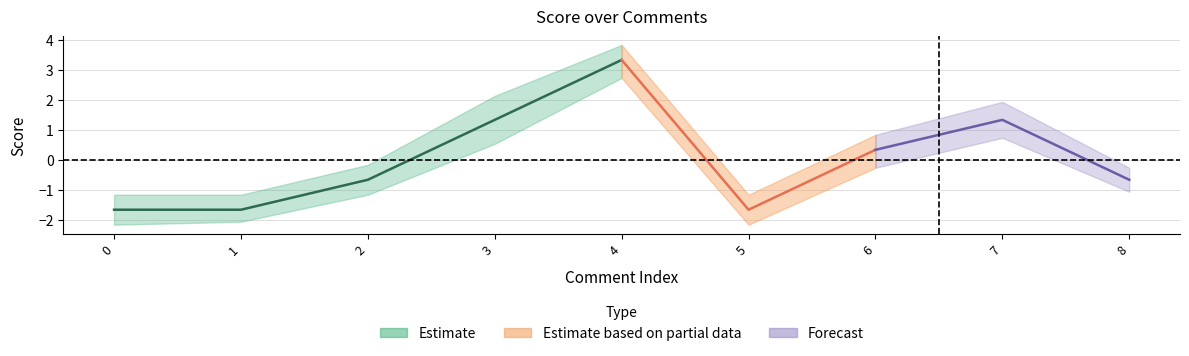

Where is the first local minimum for score_upper?

5